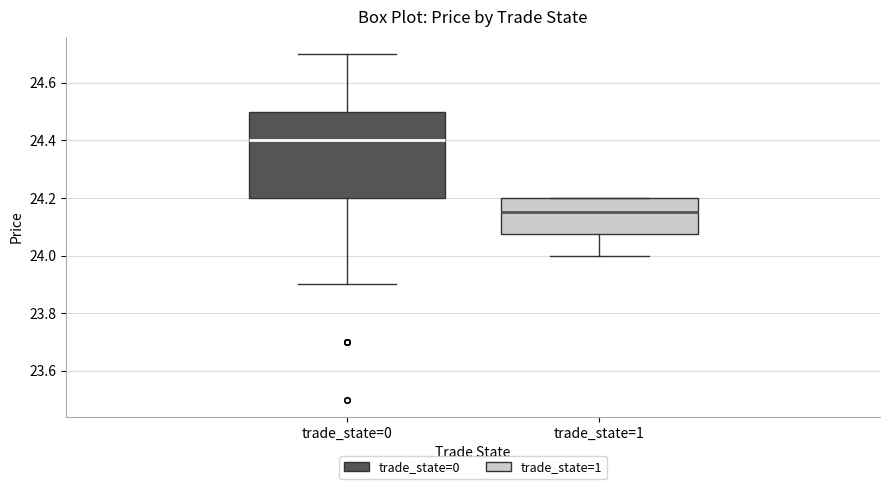

Reading left to right, read every box against the y-axis: the position of its median line, the range the box covers, and the ends of its whiskers. The values are not printed on the chart, so give them approximately, as read against the axis.

trade_state=0: median 24.40, box 24.20 to 24.50, whiskers 23.90 to 24.70
trade_state=1: median 24.16, box 24.08 to 24.20, whiskers 24.00 to 24.20